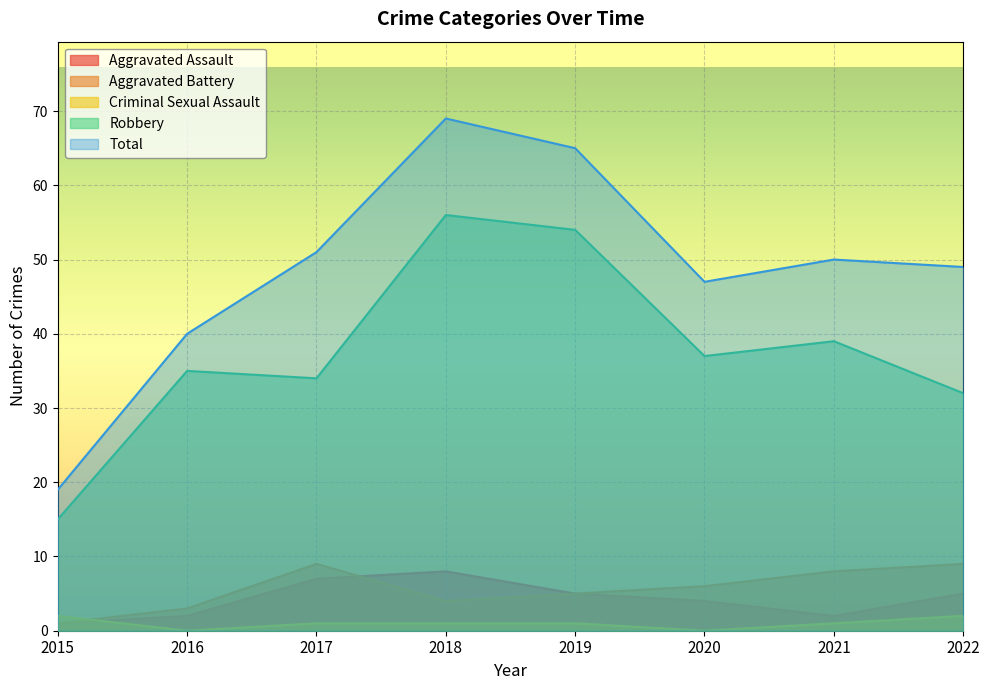

Which series has the widest spread of values?

Total